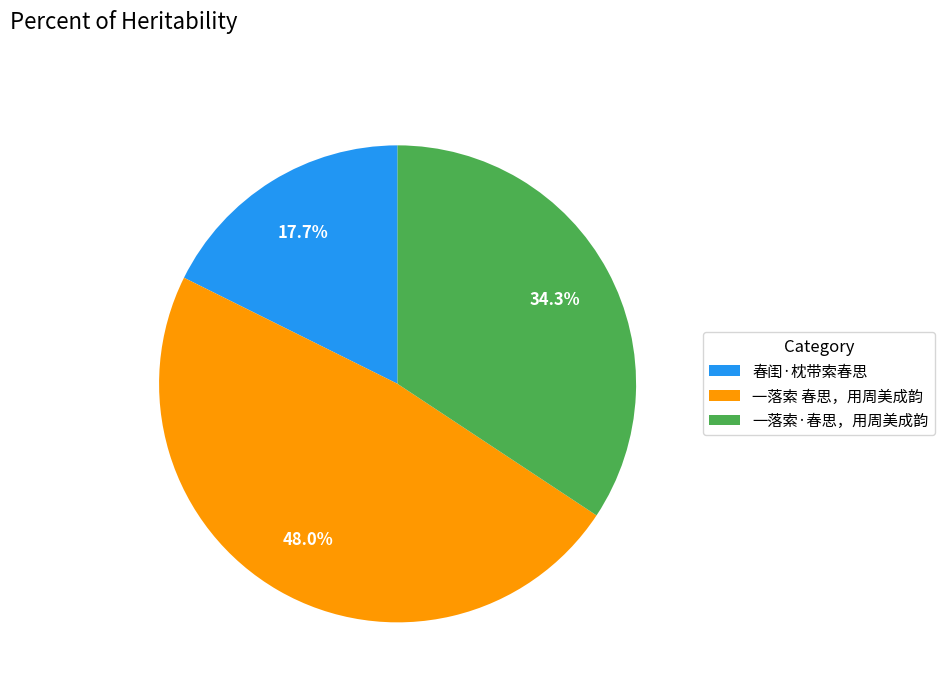

What is the total percentage of 一落索 春思，用周美成韵 and 春闺·枕带索春思?

65.7%